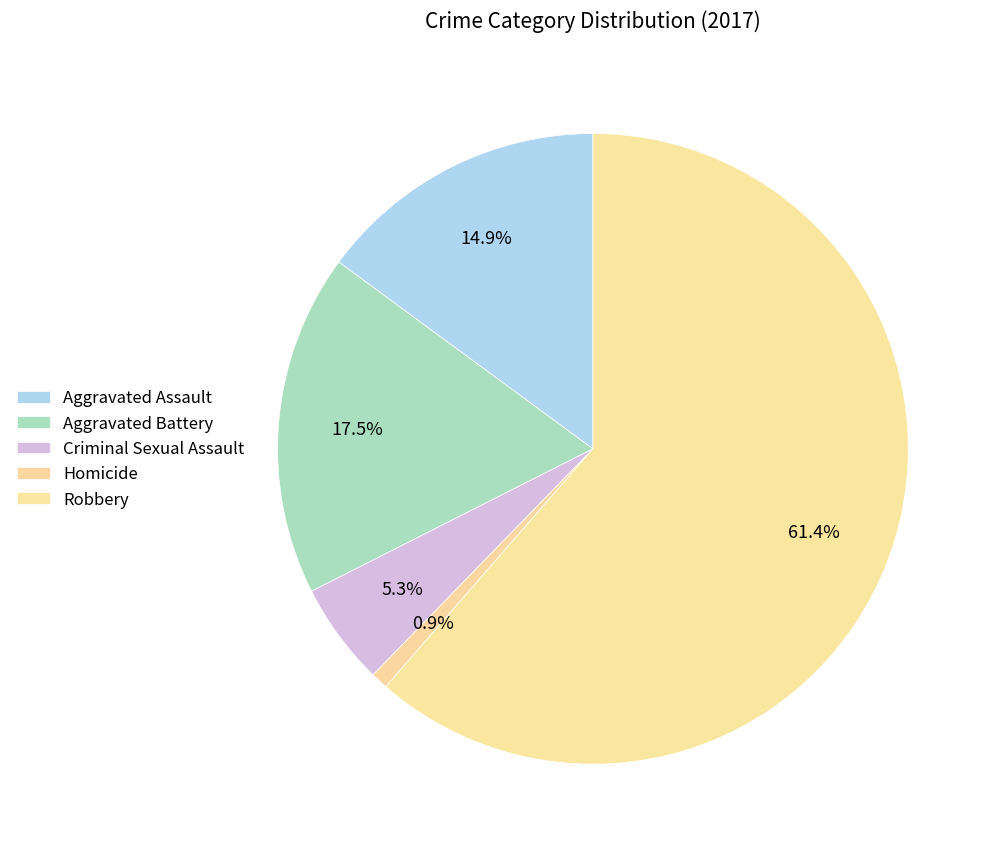

Combined, what portion of the pie is Criminal Sexual Assault and Robbery?

66.7%